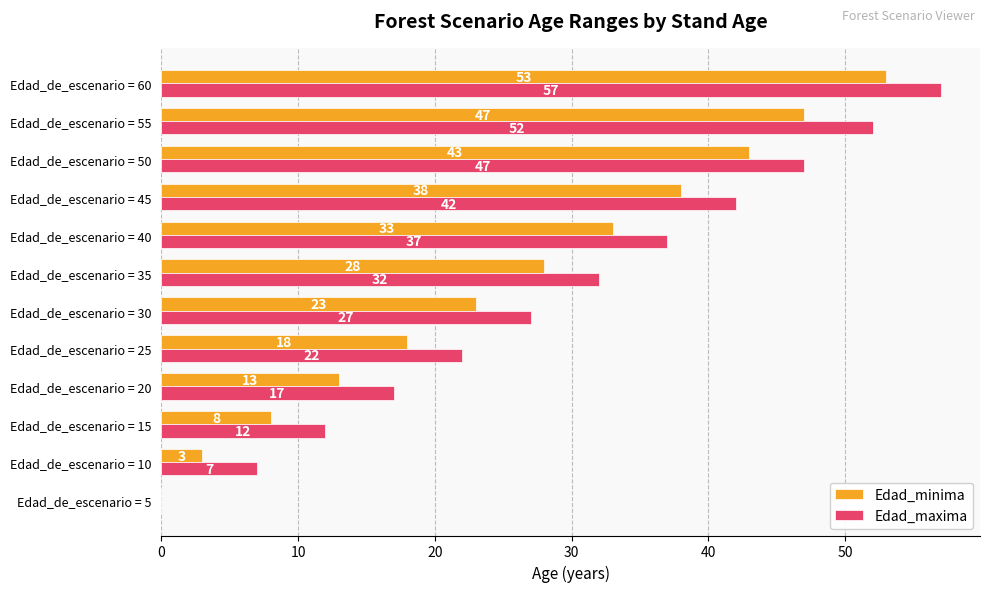

At which label is Edad_minima closest to 26?

Edad_de_escenario = 35